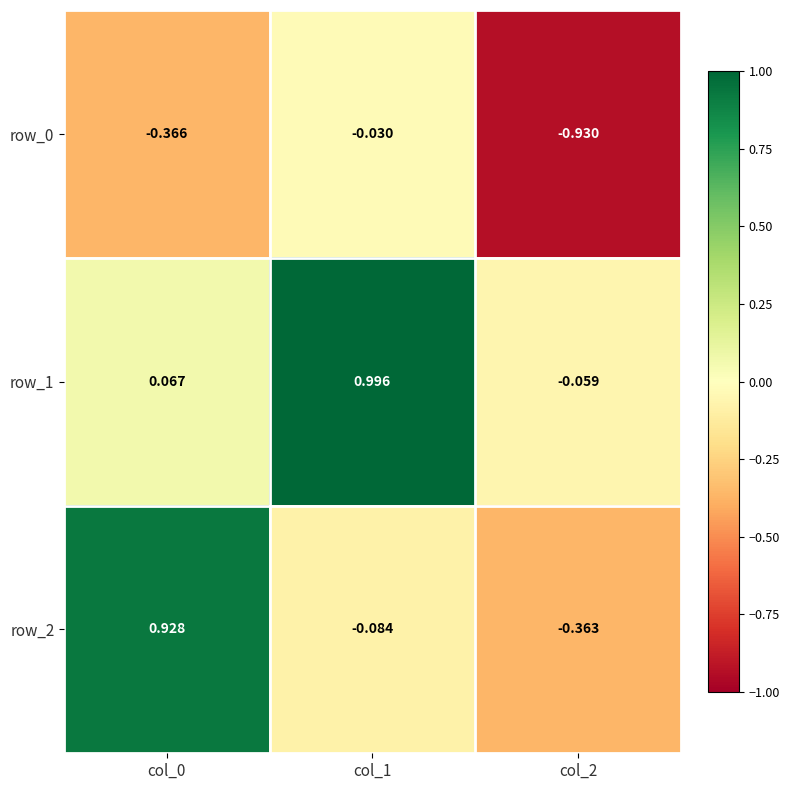

Which label corresponds to the largest value in the chart?

col_1